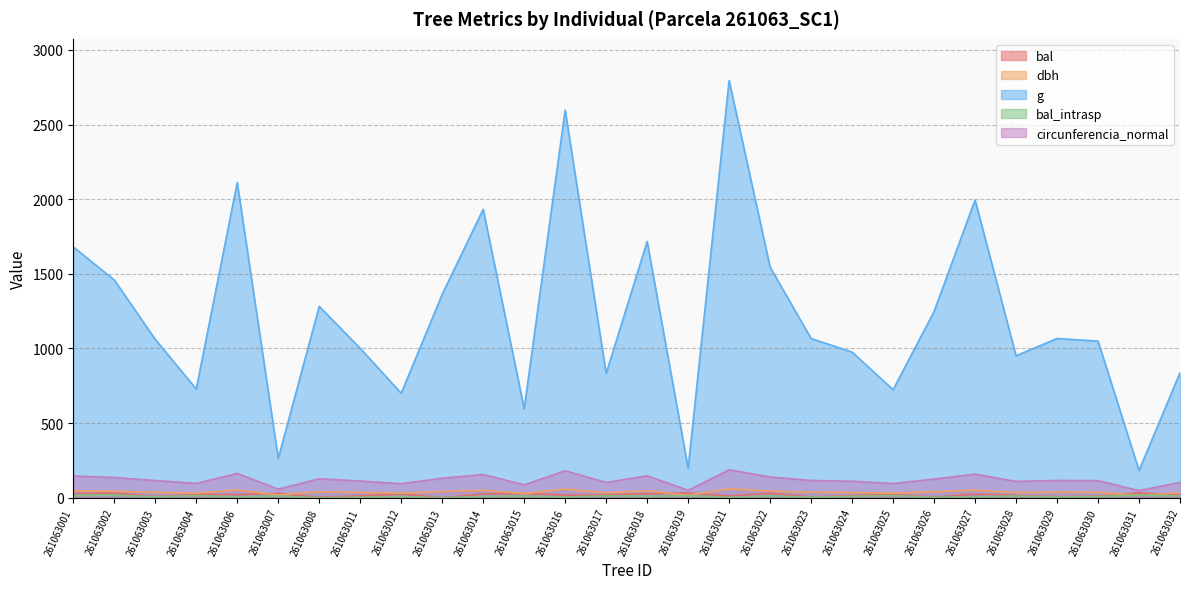

True or false: g and dbh intersect in this chart.

False